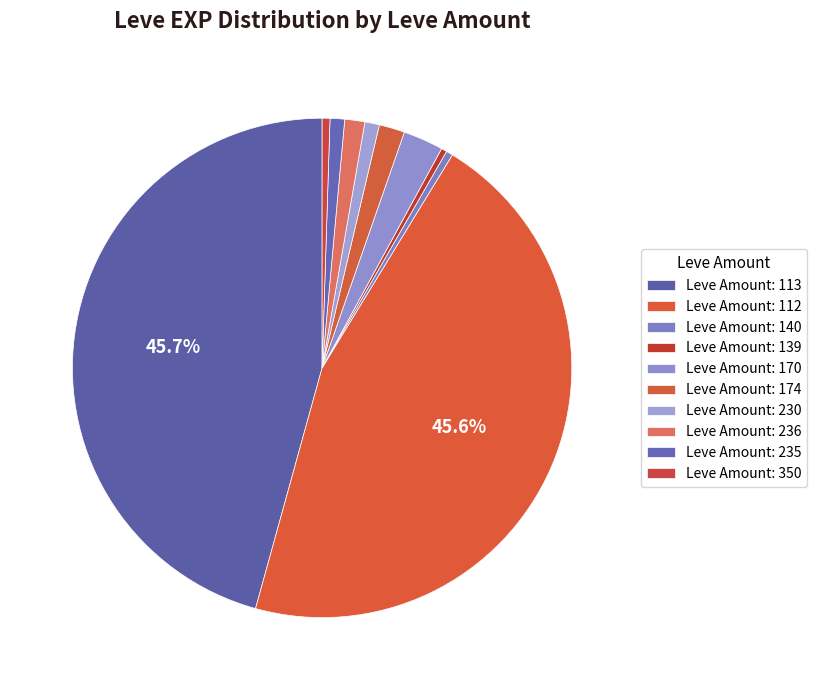

Count the number of slices in the pie.

10